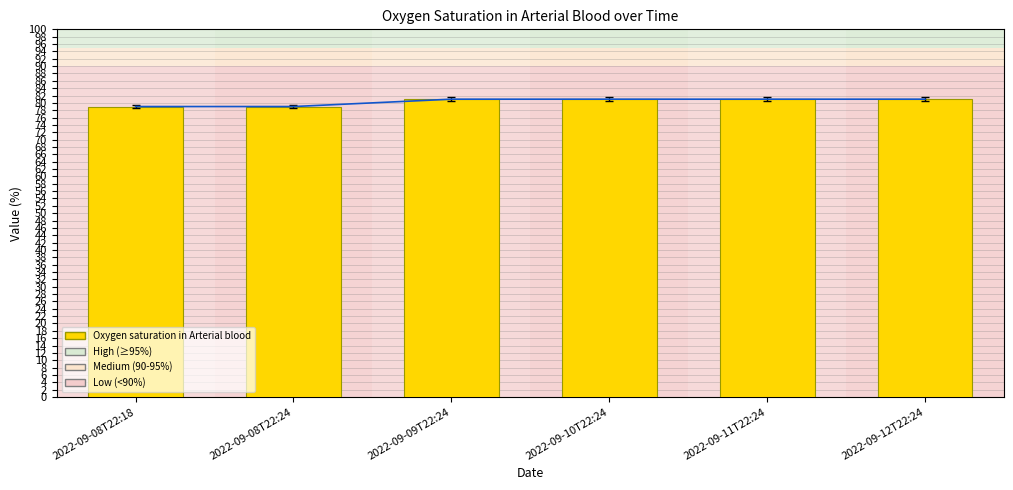

What is the label of the 4th bar from the right?

2022-09-09T22:24